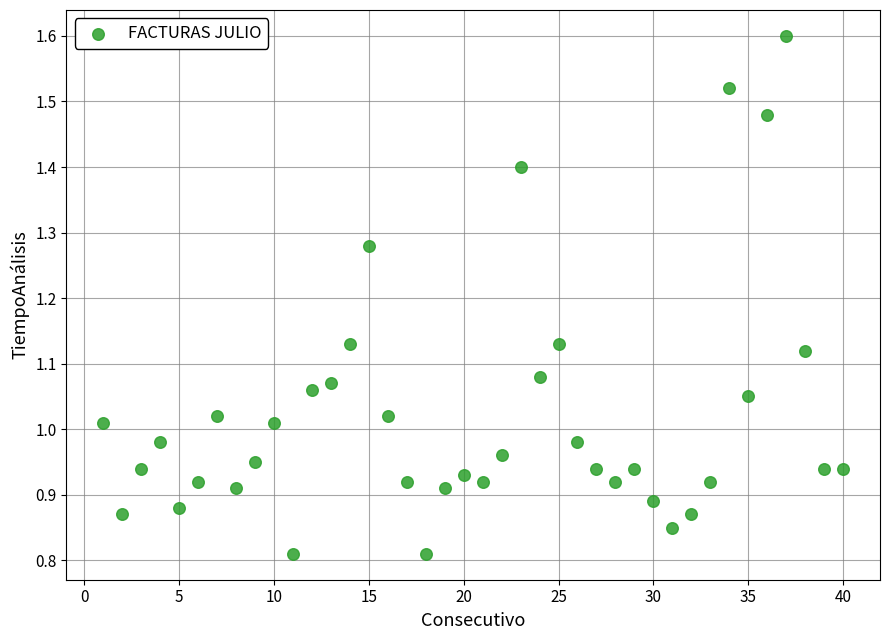

What is the range of X values (max minus min)?

39.0